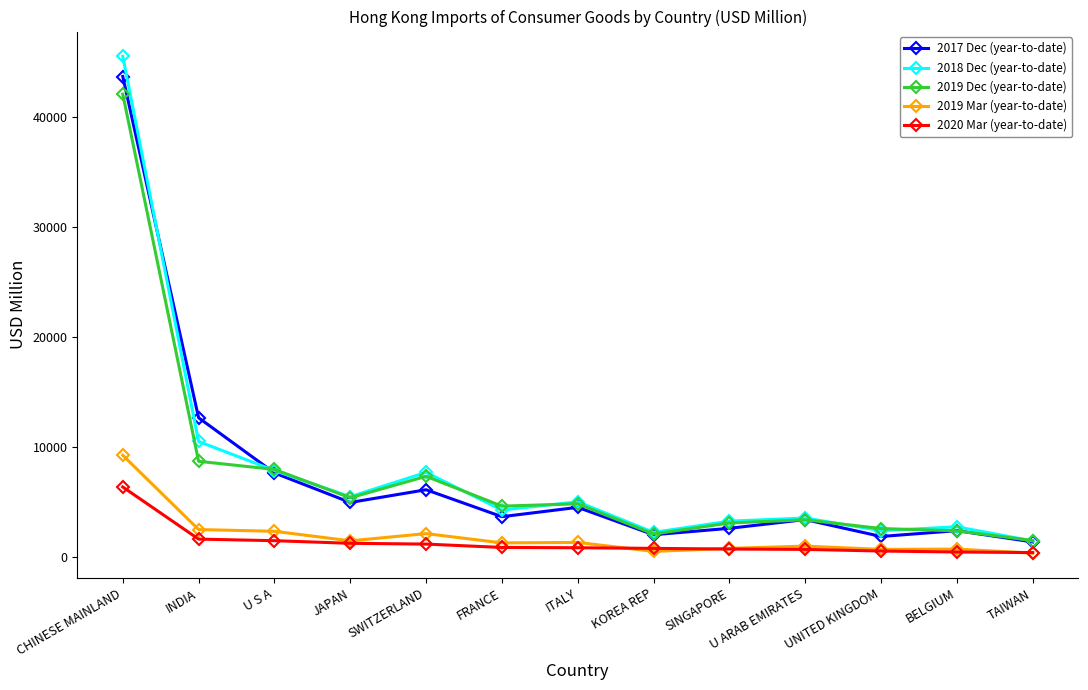

Is the value of 2020 Mar (year-to-date) at U ARAB EMIRATES greater than the value of 2019 Dec (year-to-date) at BELGIUM?

No